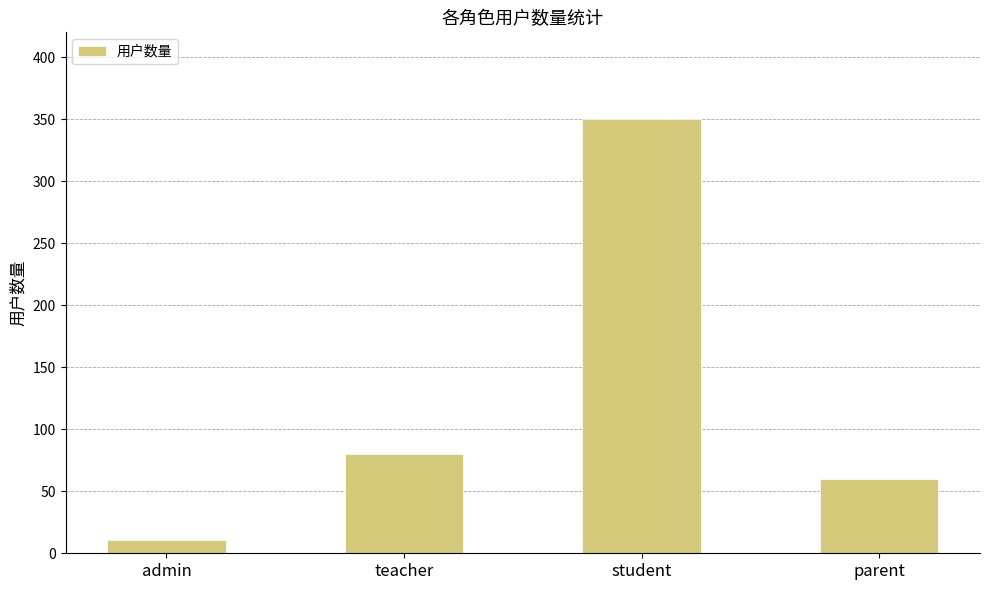

List the labels in order of value, largest first.

student, teacher, parent, admin